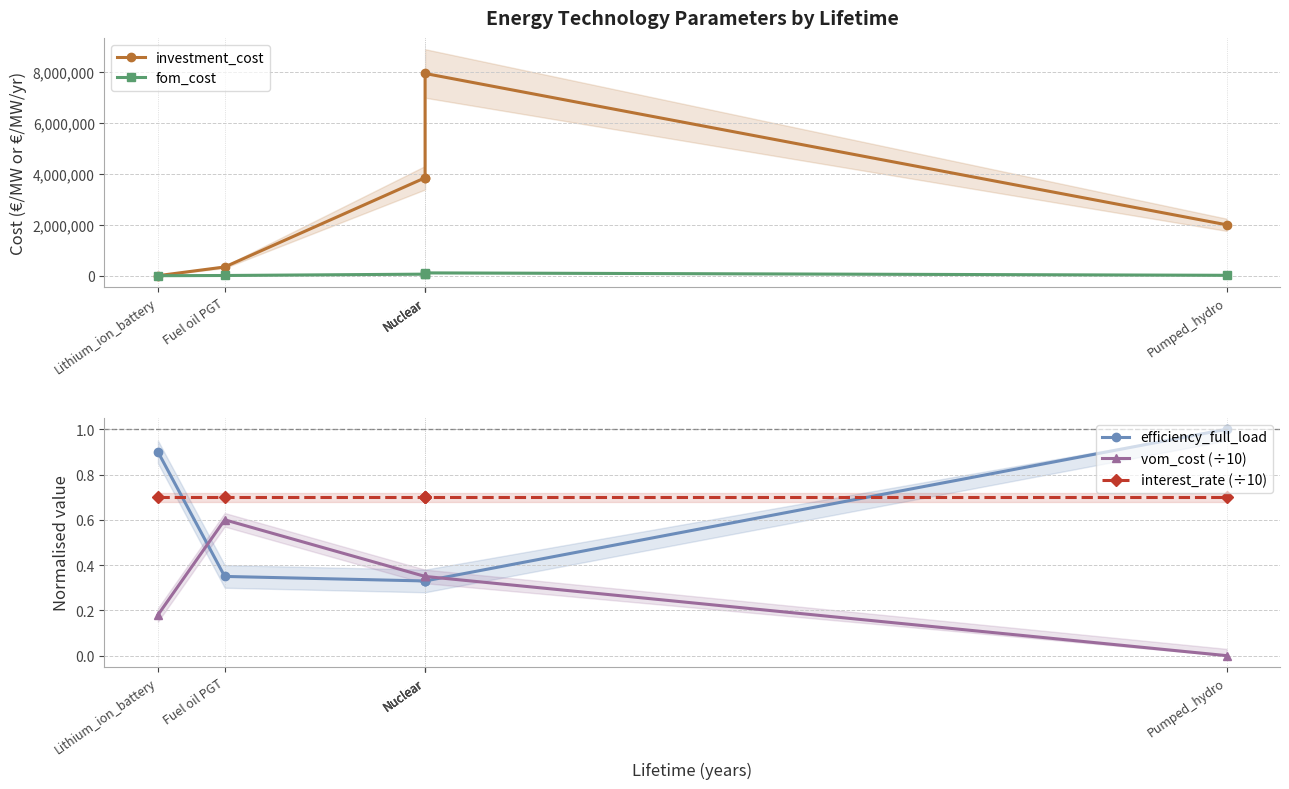

Reading left to right, list all the values displayed in this chart.

investment_cost: Lithium_ion_battery=719.1	Fuel oil PGT=343000.0	Nuclear=3845510.0	Nuclear=3845510.0	Nuclear=7940450.0	Pumped_hydro=2000000.0
fom_cost: Lithium_ion_battery=540.0	Fuel oil PGT=8575.0	Nuclear=61528.2	Nuclear=61528.2	Nuclear=111166.3	Pumped_hydro=16000.0
efficiency_full_load: Lithium_ion_battery=0.9	Fuel oil PGT=0.3	Nuclear=0.3	Nuclear=0.3	Nuclear=0.3	Pumped_hydro=1.0
vom_cost (÷10): Lithium_ion_battery=0.2	Fuel oil PGT=0.6	Nuclear=0.3	Nuclear=0.3	Nuclear=0.3	Pumped_hydro=0.0
interest_rate (÷10): Lithium_ion_battery=0.7	Fuel oil PGT=0.7	Nuclear=0.7	Nuclear=0.7	Nuclear=0.7	Pumped_hydro=0.7